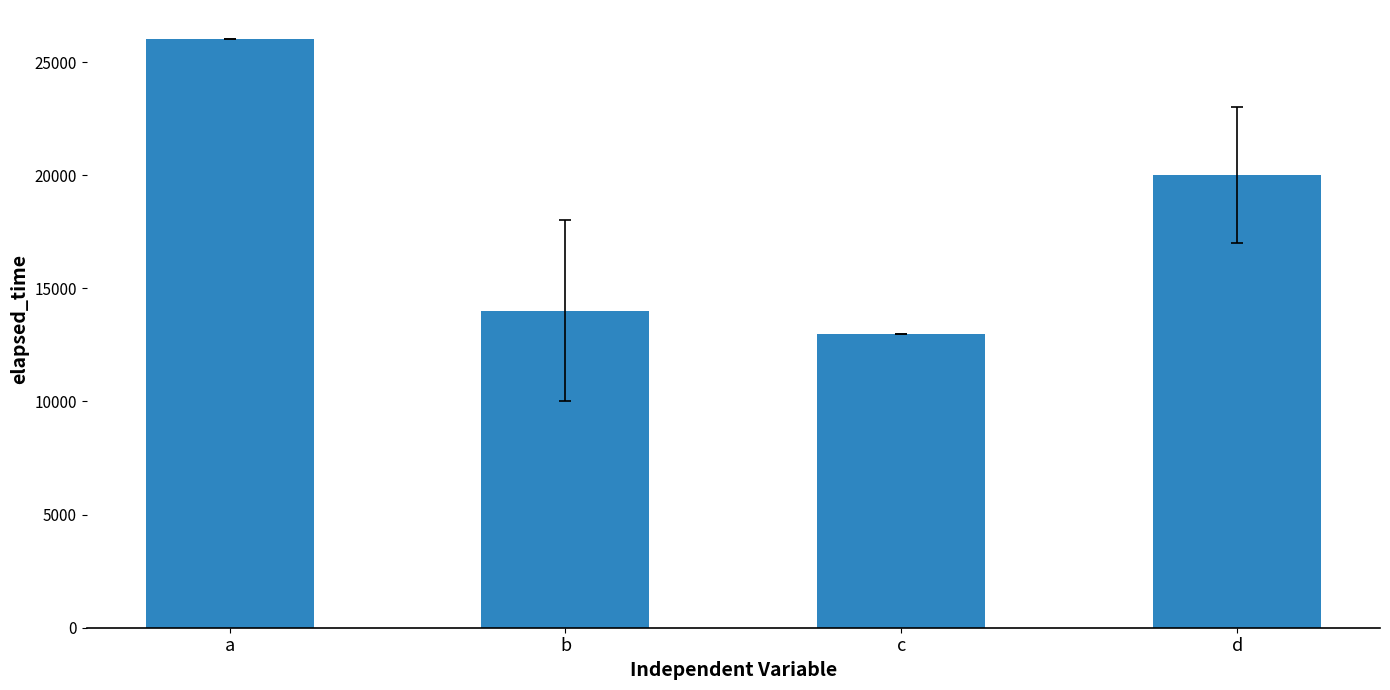

At which category does the chart reach its minimum across all series?

c